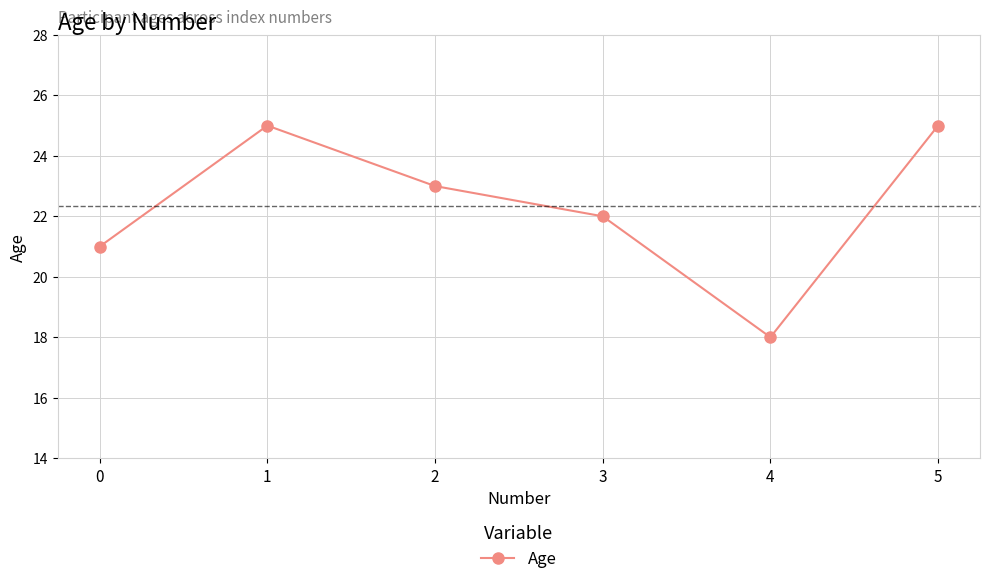

What is the greatest value displayed?

25